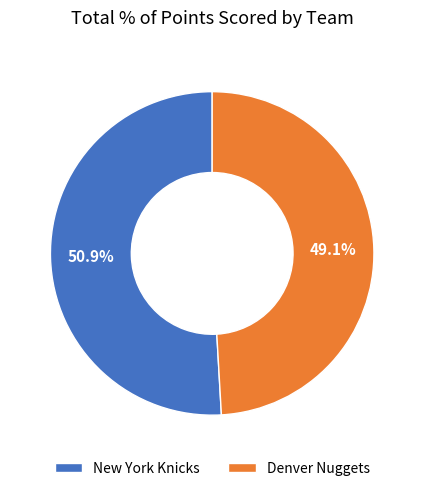

To the nearest percent, what is the difference between the largest and smallest slice percentages?

2%